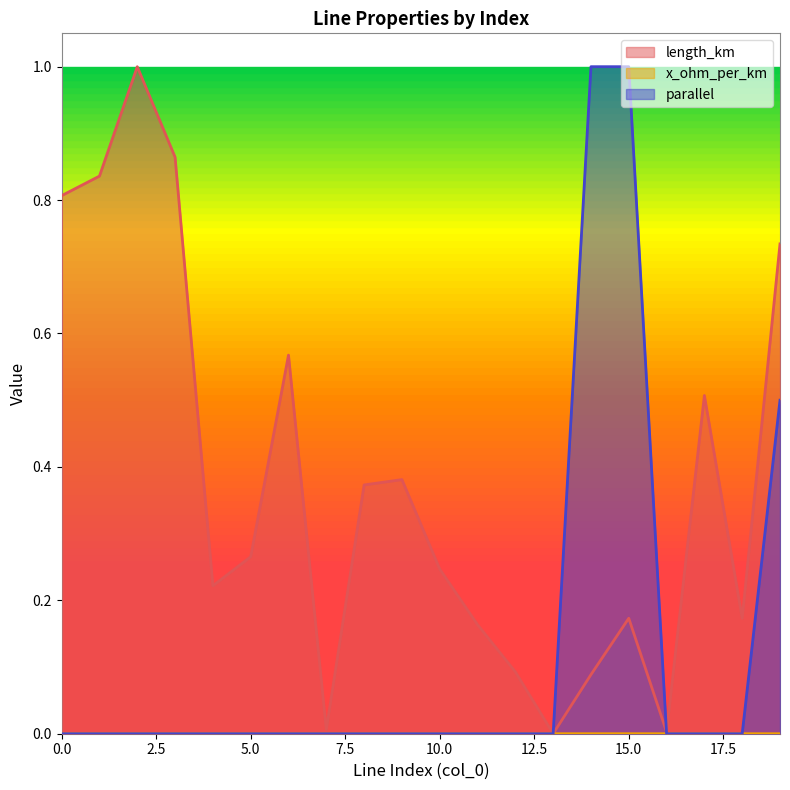

The parallel series shows 0.5 at 9. True or false?

False